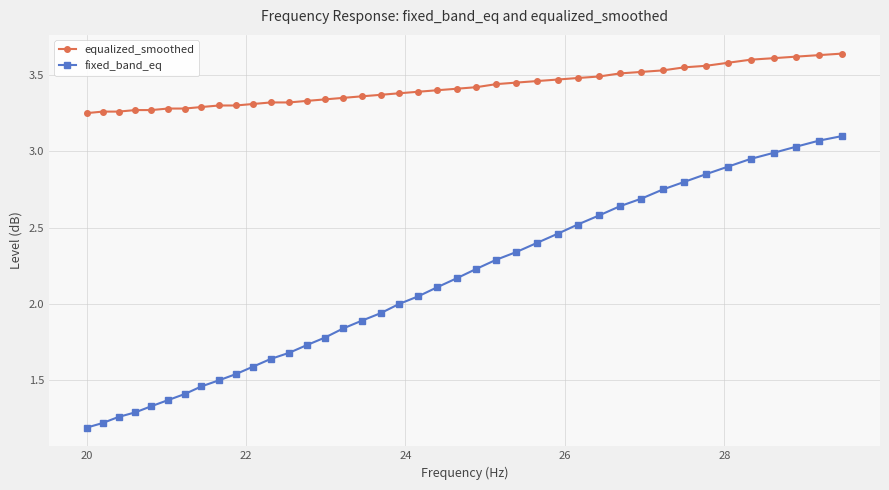

Which series has the largest total across all categories?

equalized_smoothed